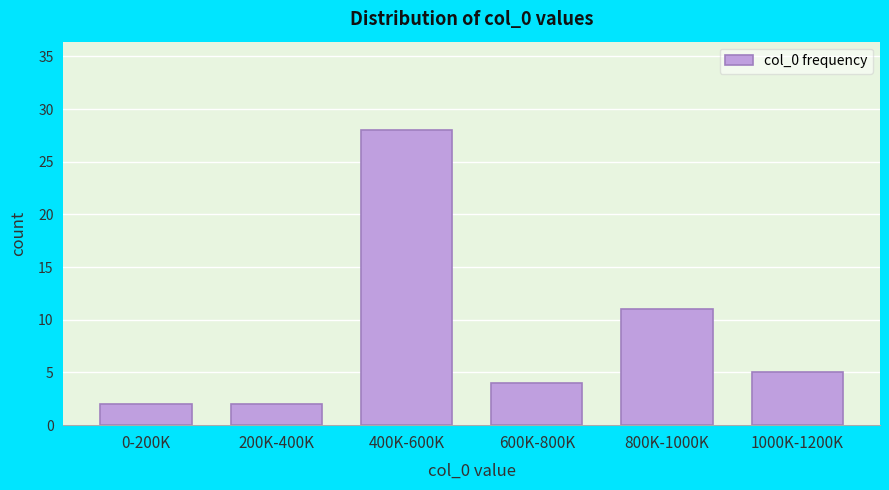

Reading right to left, list all the values displayed in this chart.

5	11	4	28	2	2